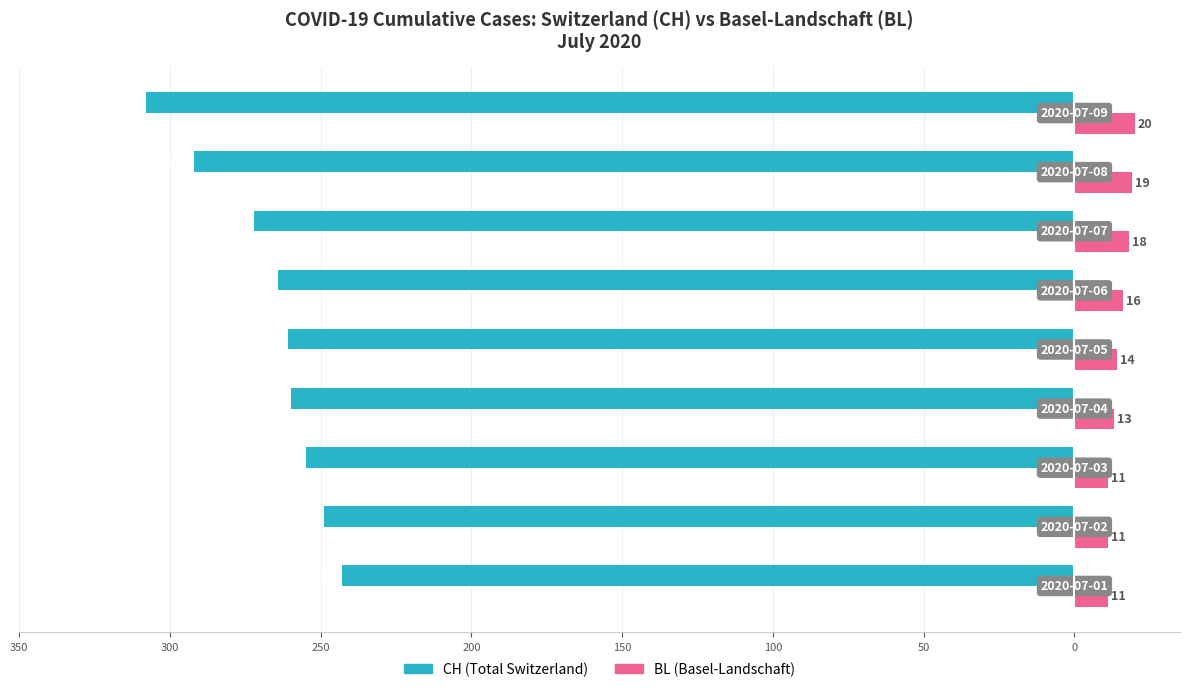

What are all the series names shown in the legend?

CH (Total Switzerland), BL (Basel-Landschaft)